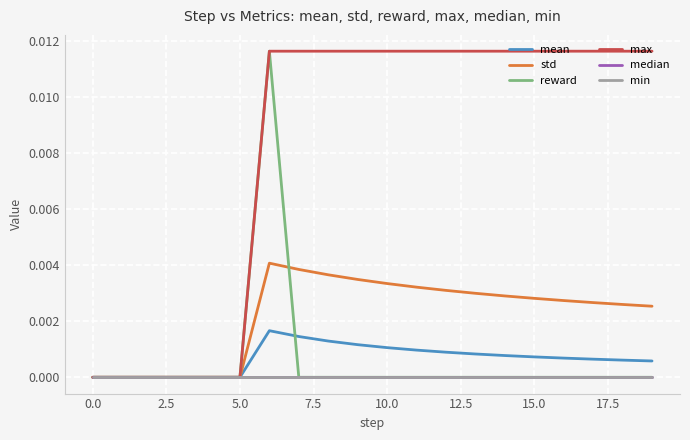

Is this an area chart (filled region under the line)?

No